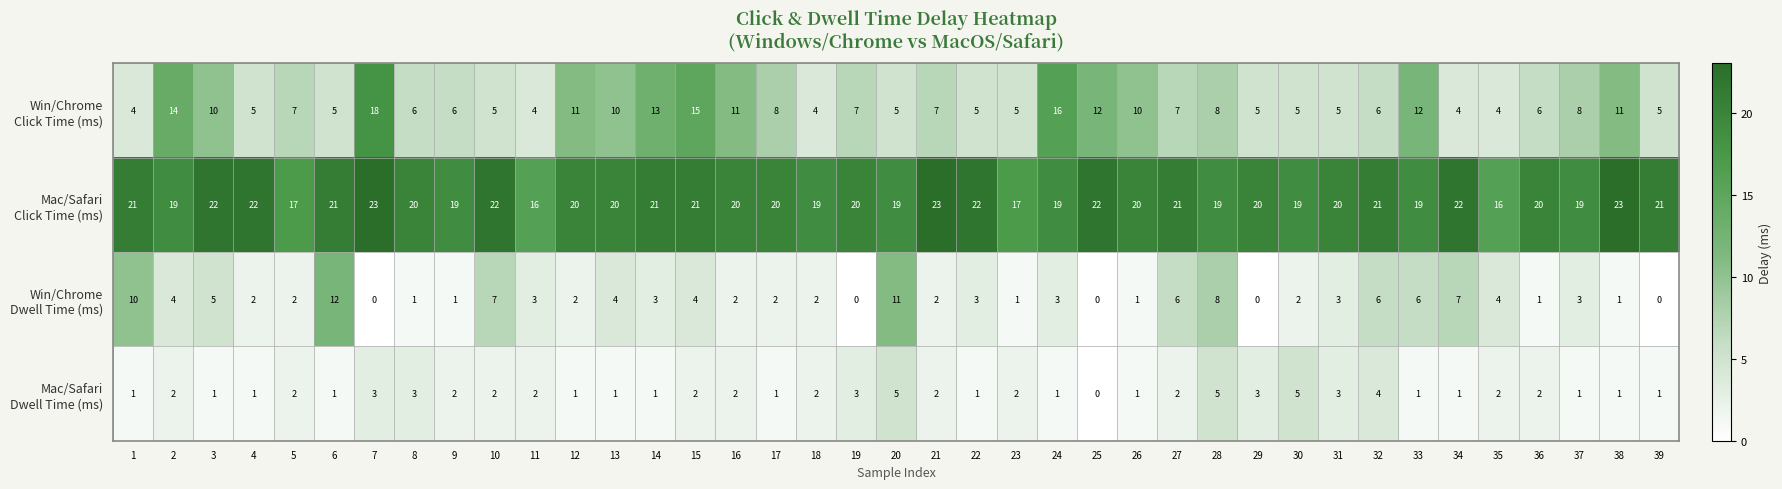

At how many categories does at least one series exceed 8?

39